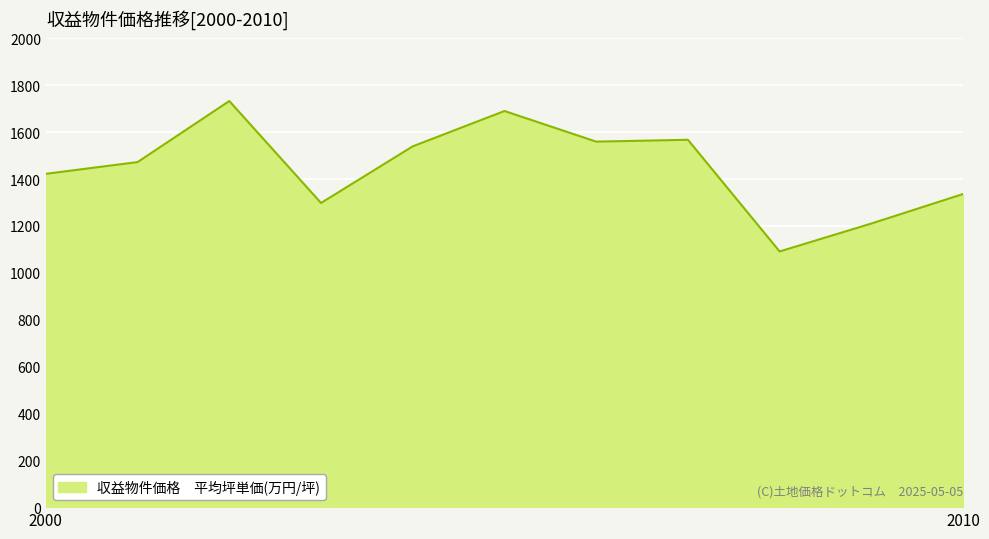

What is the average value?

1447.3